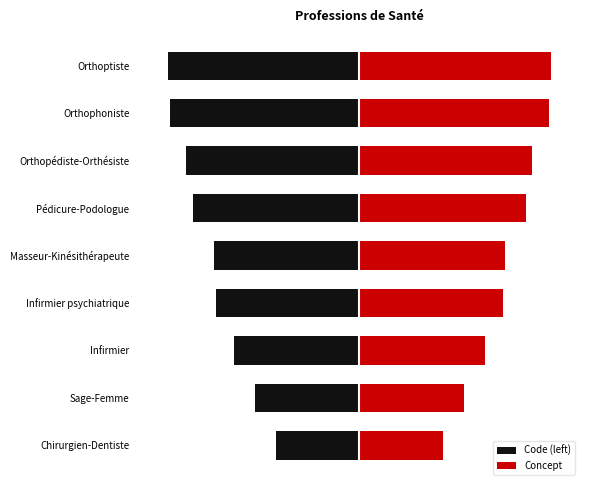

Which series has the largest total across all categories?

Concept